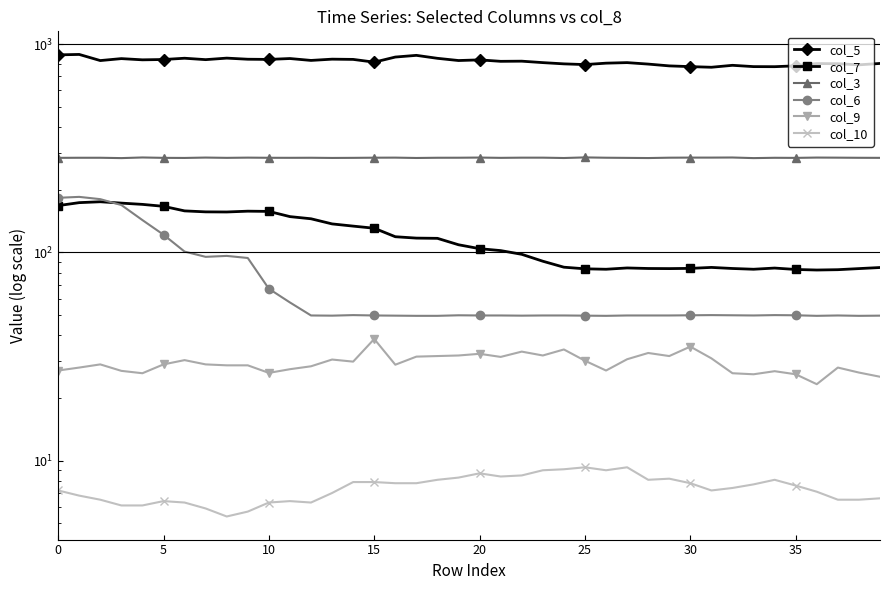

In col_6, how many points are lower than both neighbors (excluding endpoints)?

7